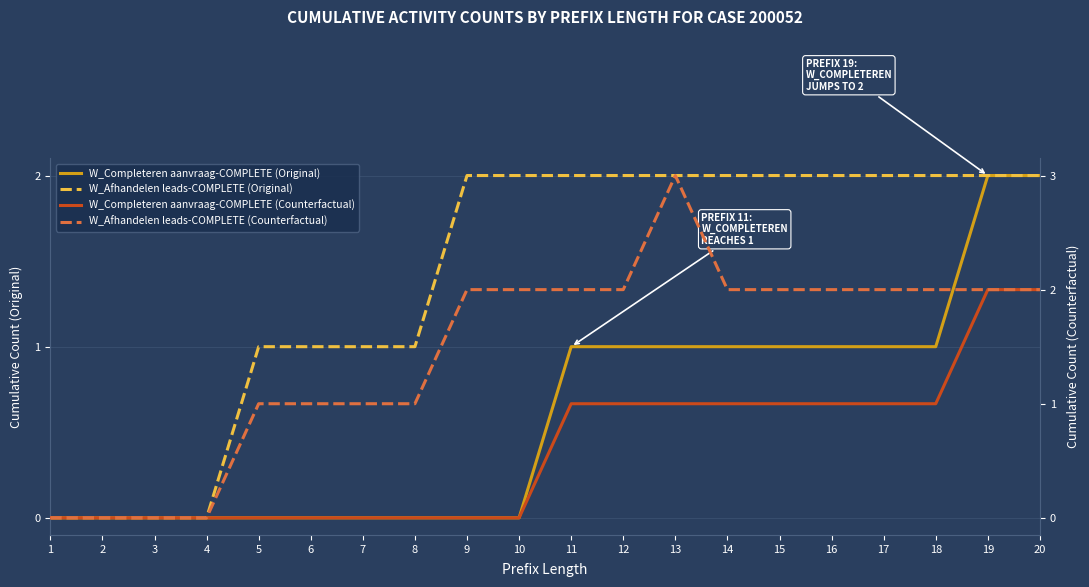

True or false: W_Afhandelen leads-COMPLETE (Counterfactual) and W_Completeren aanvraag-COMPLETE (Original) cross at least once.

False